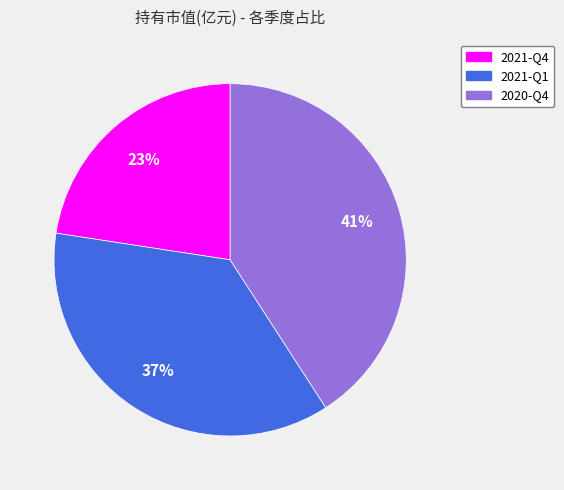

What percentage is the 2021-Q4 slice, to the nearest percent?

23%